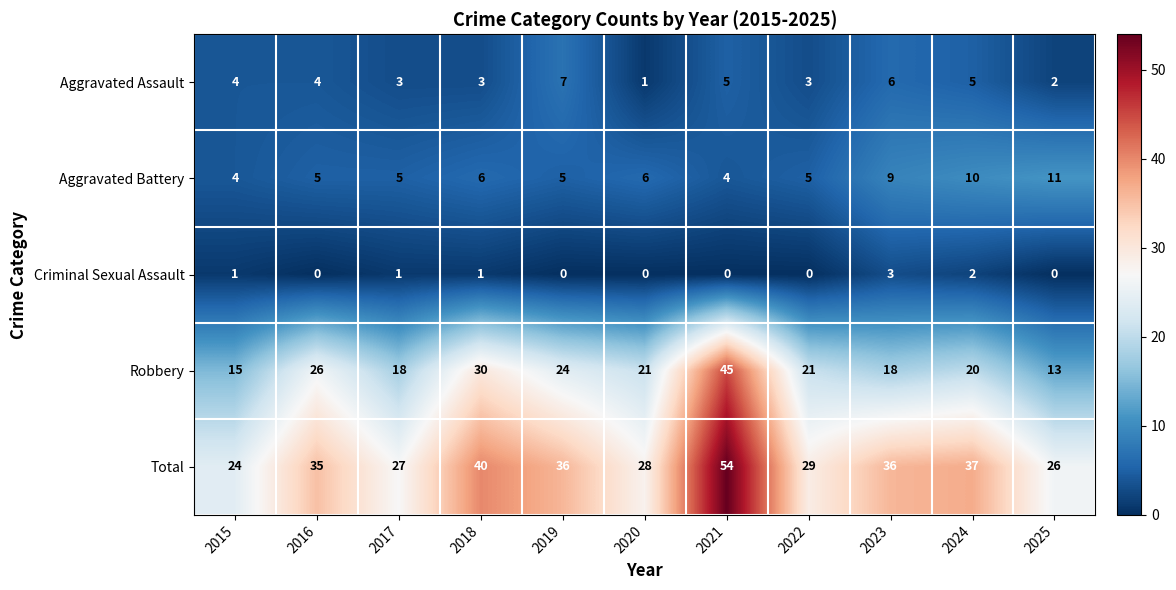

How many Criminal Sexual Assault values are between 0 and 1?

9